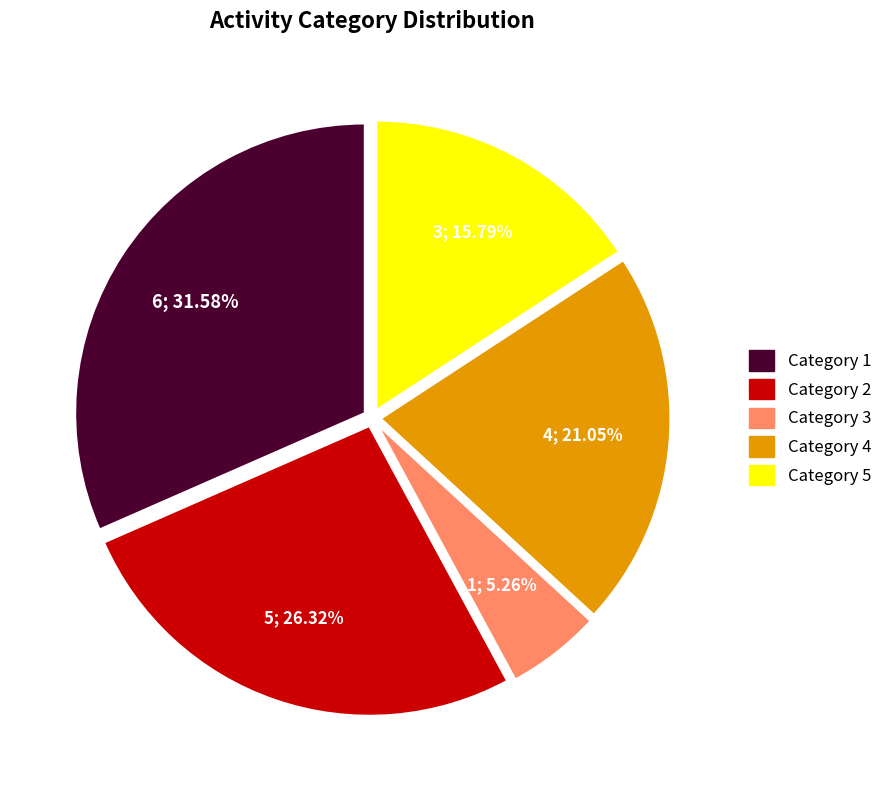

What is the largest slice in the pie chart?

Category 1